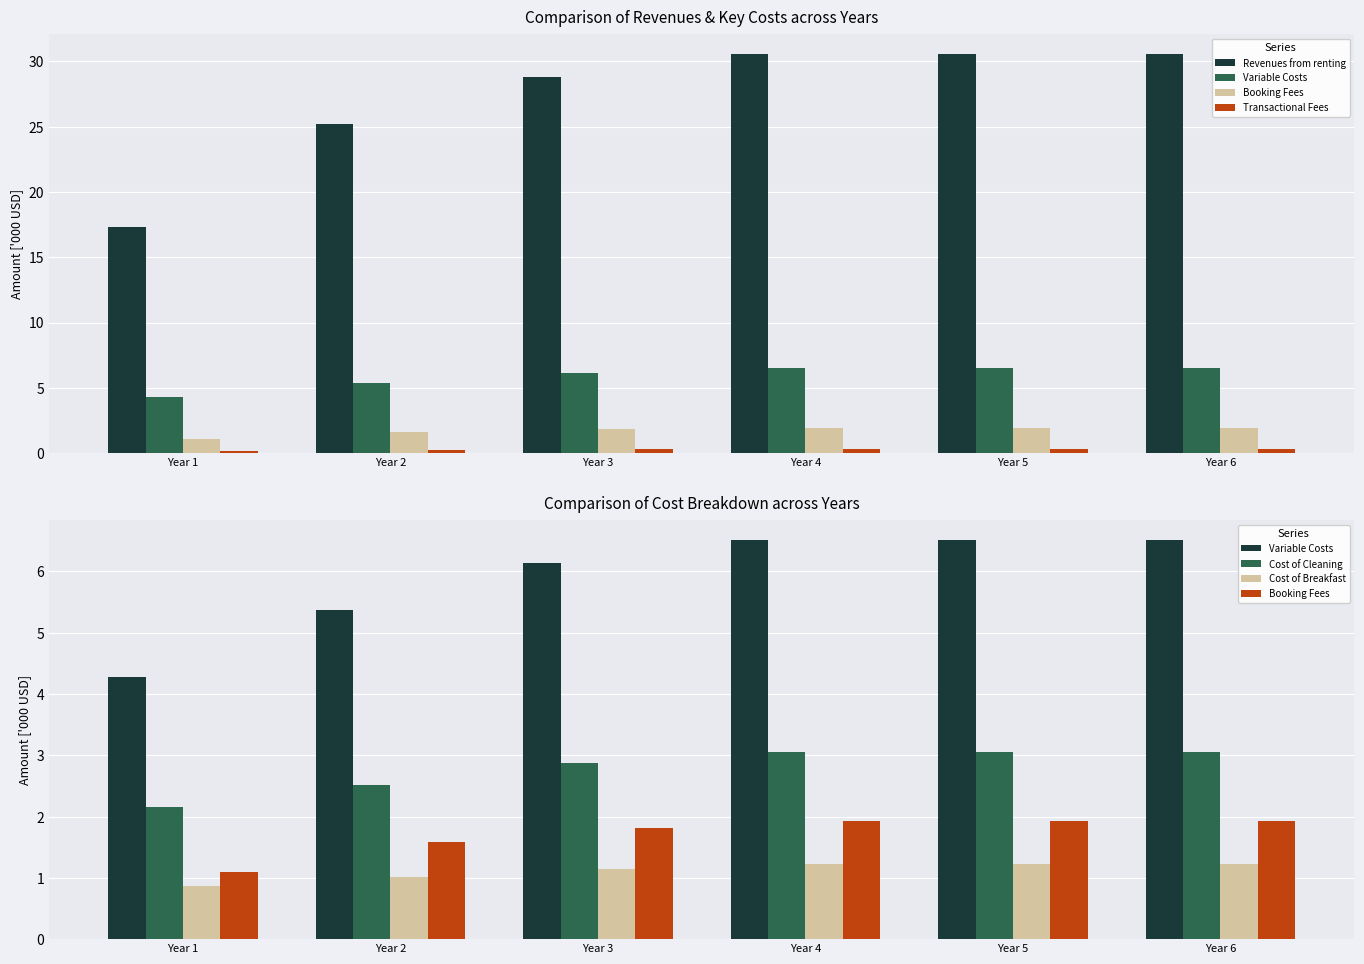

Rank the series by their maximum value, from highest to lowest.

Revenues from renting, Variable Costs, Cost of Cleaning, Booking Fees, Cost of Breakfast, Transactional Fees